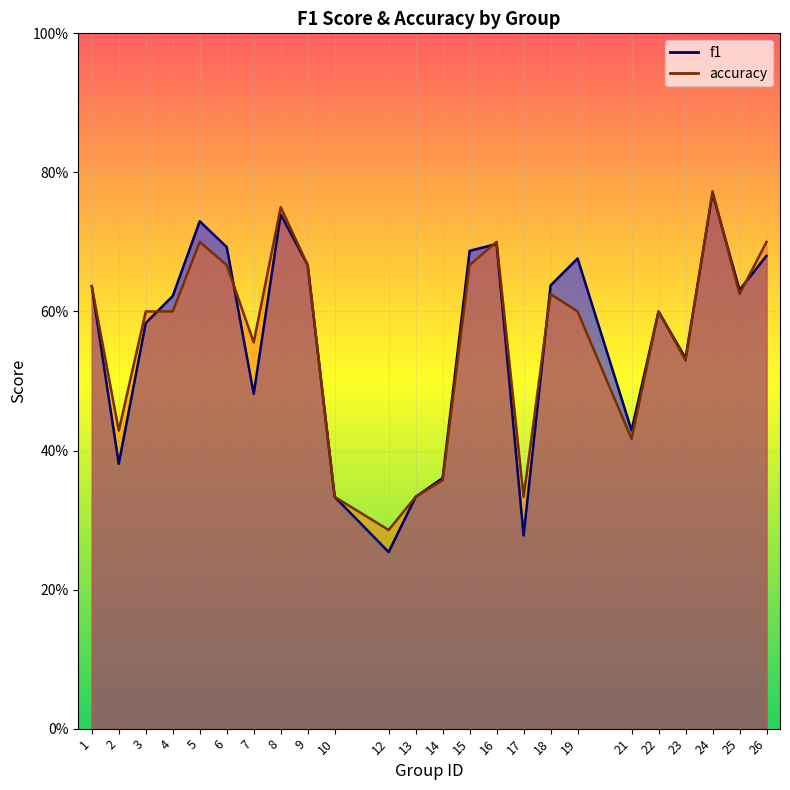

What are all the series names shown in the legend?

f1, accuracy